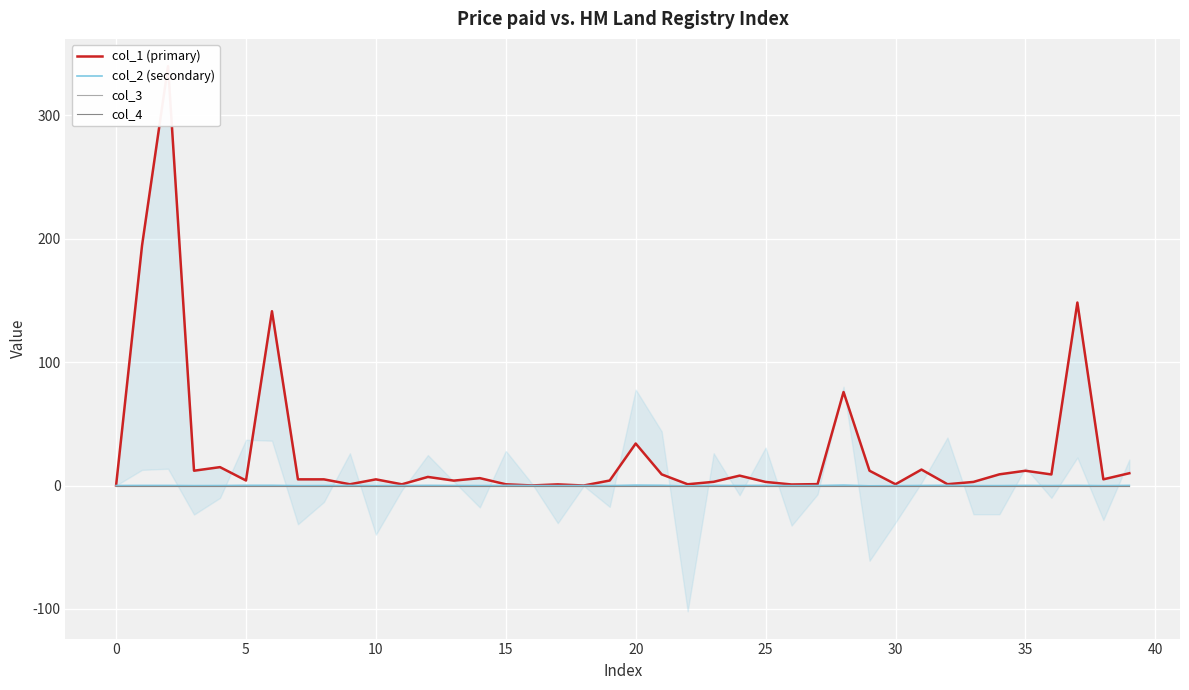

What is the value of the col_1 (primary) point at the 28th from the left?

1.1